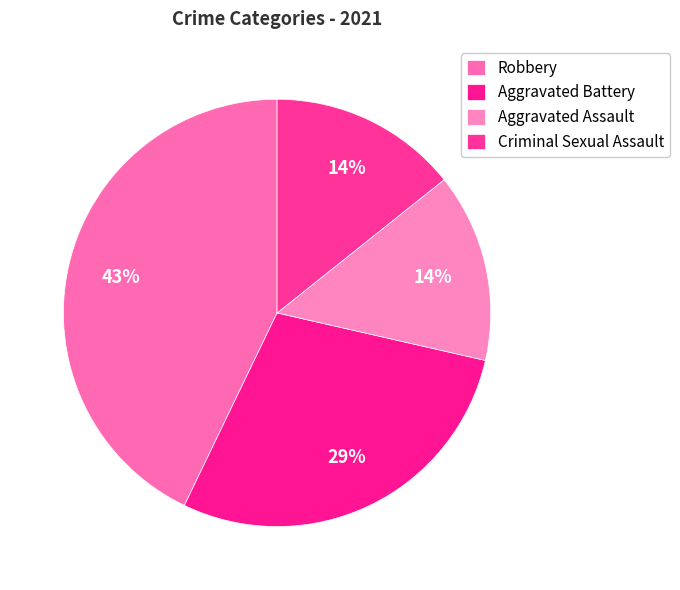

To the nearest percent, what portion does Aggravated Assault represent?

14%